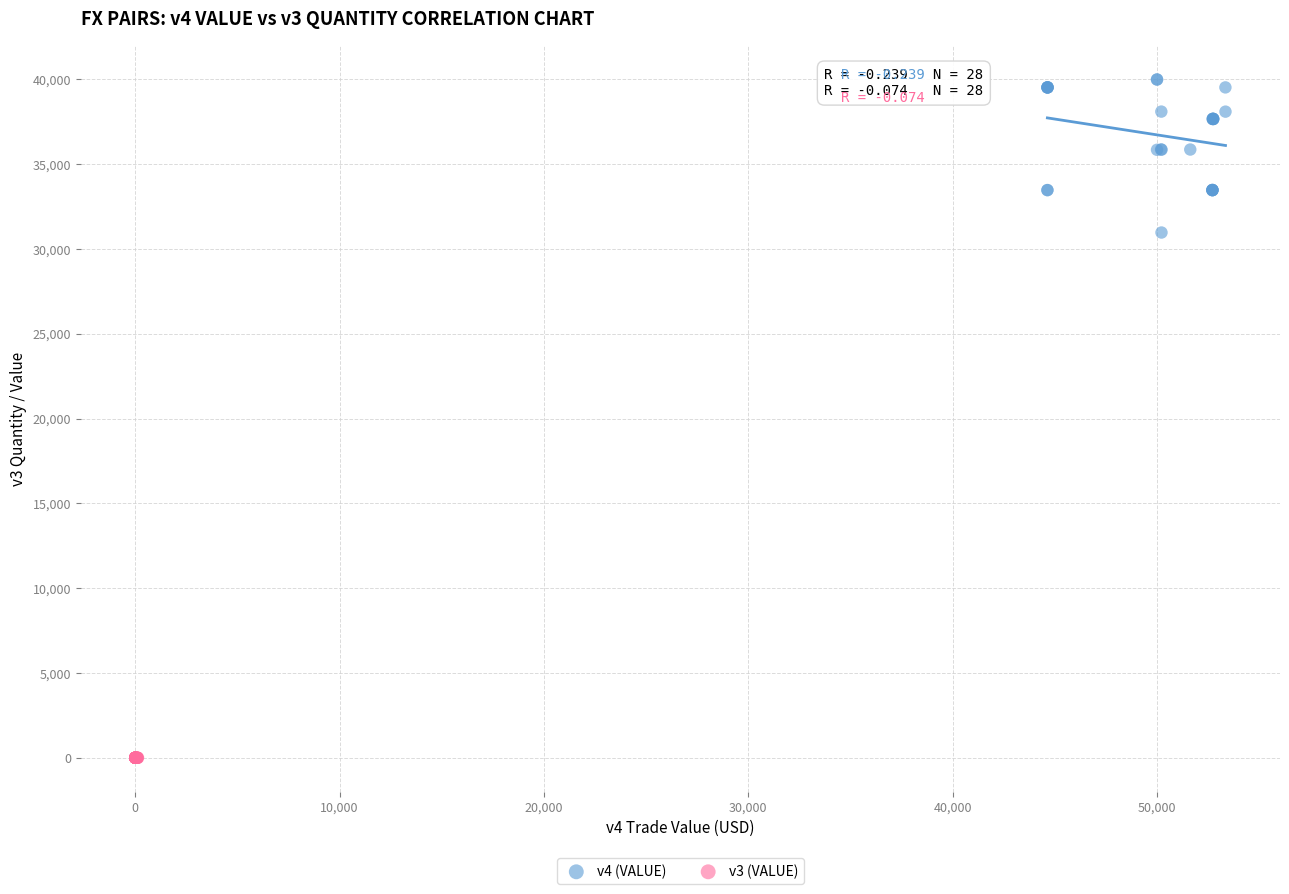

Which series reaches the minimum Y coordinate?

v3 (VALUE)